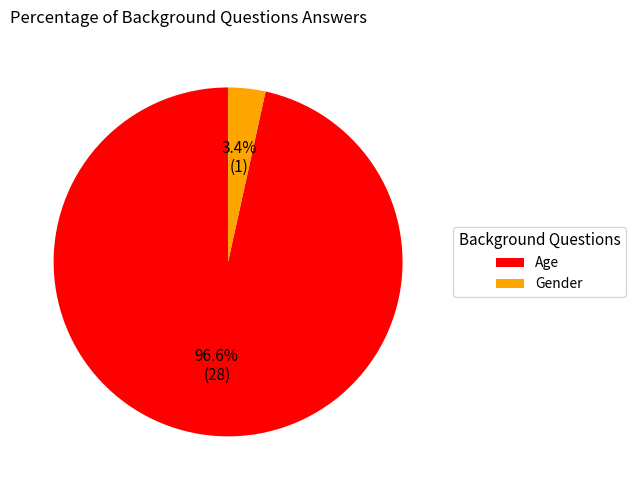

To the nearest percent, what is the average slice percentage?

50%